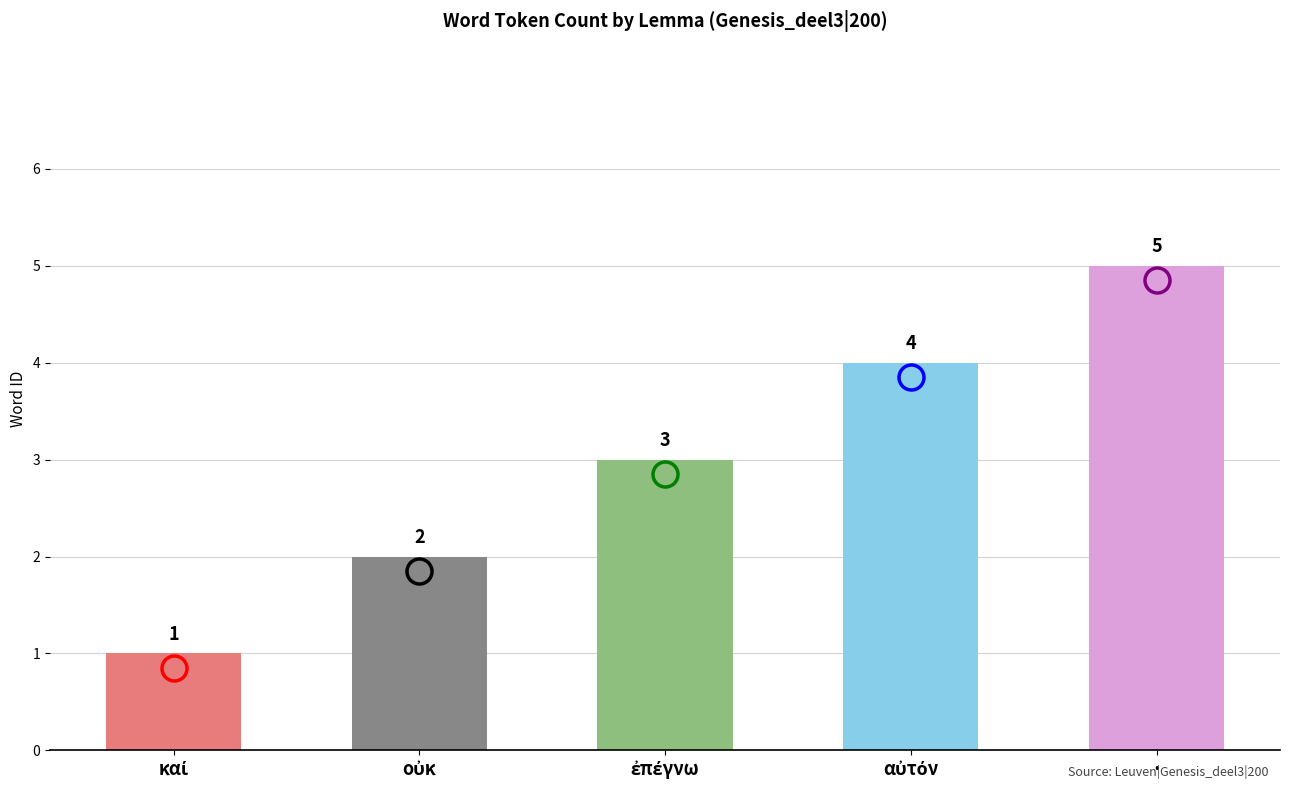

Reading left to right, list all the values displayed in this chart.

1	2	3	4	5